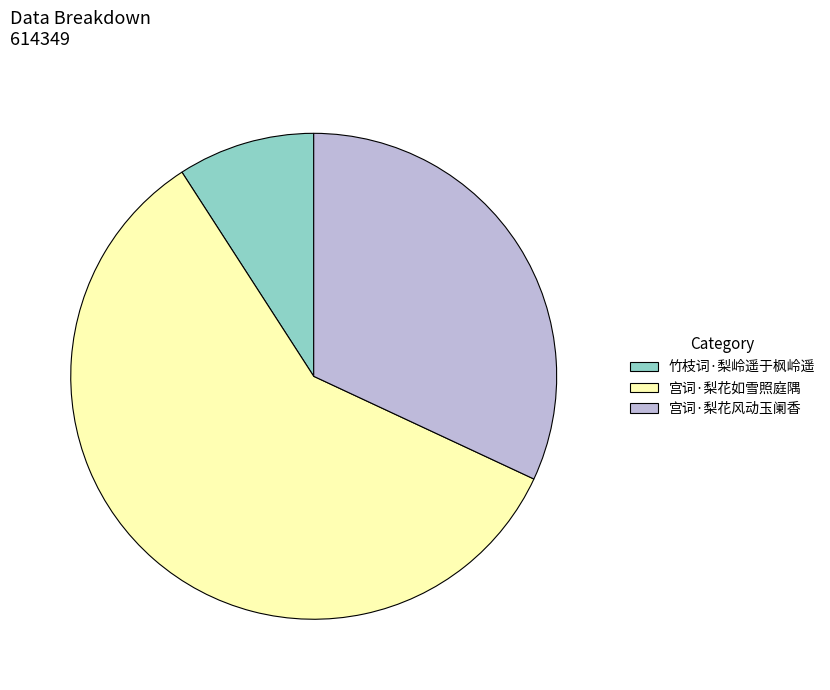

The 宫词·梨花如雪照庭隅 slice represents 74% of the pie. True or false?

False